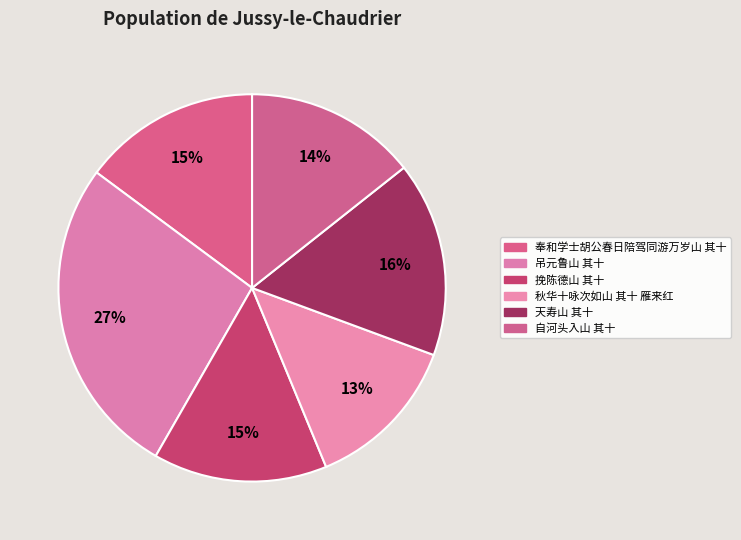

Count the number of slices in the pie.

6